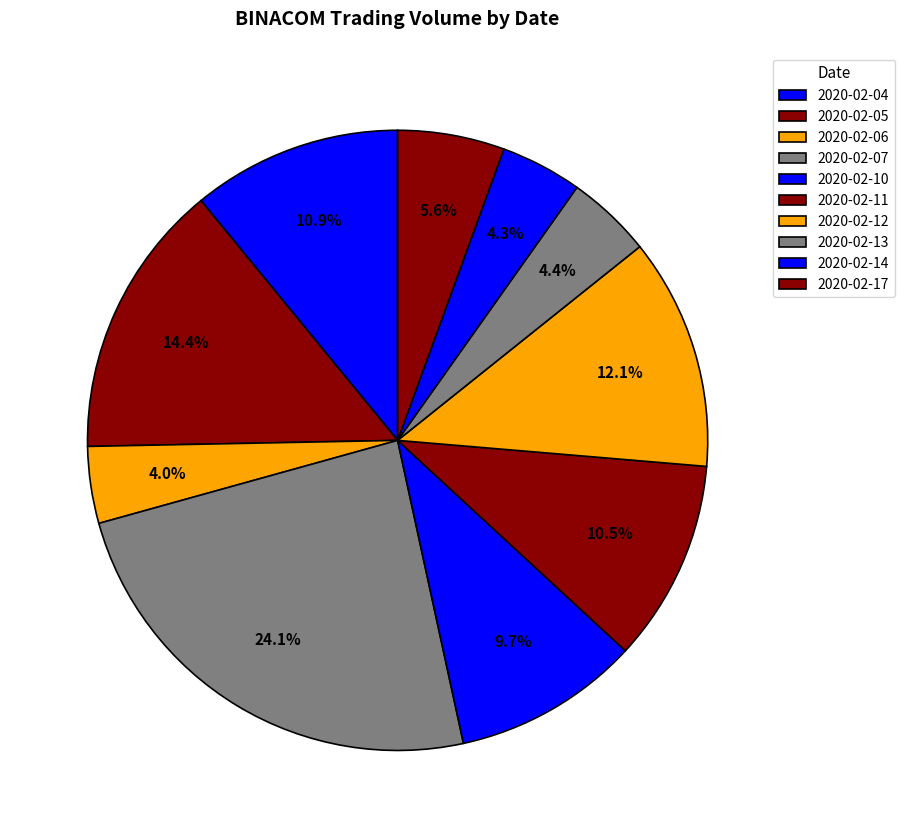

Is 2020-02-11 the majority of the pie?

No